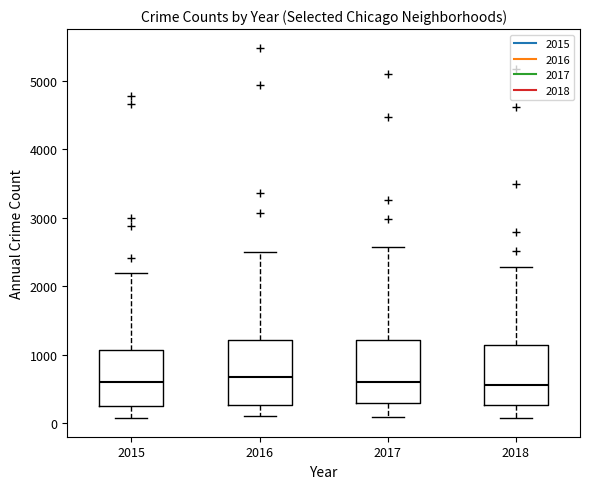

Where does the median line of the box at x = 2015 sit on the y-axis? The values are not printed on the chart, so give them approximately, as read against the axis.

600